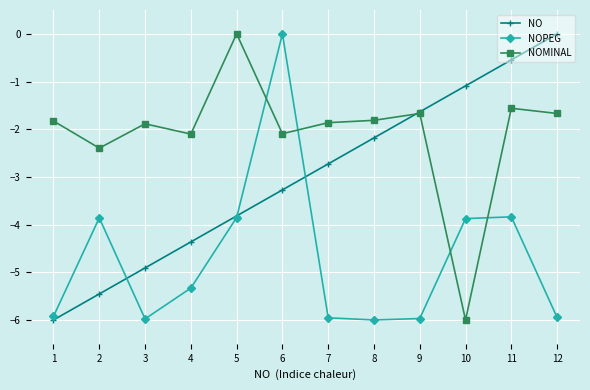

True or false: NOPEG has more than 1 interior local peaks.

True